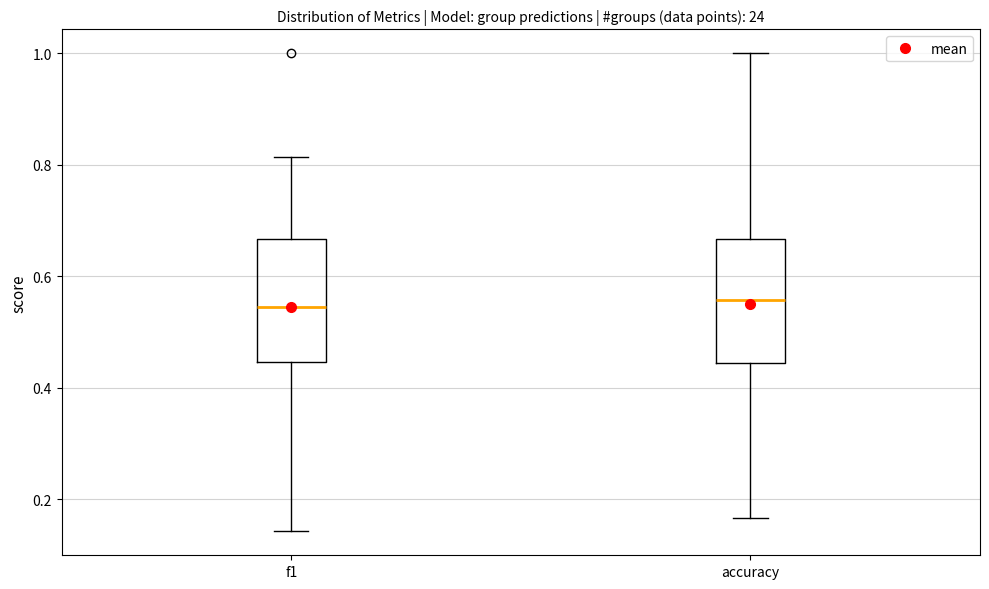

Where is the lower edge of the box for accuracy on the y-axis? The values are not printed on the chart, so give them approximately, as read against the axis.

0.44